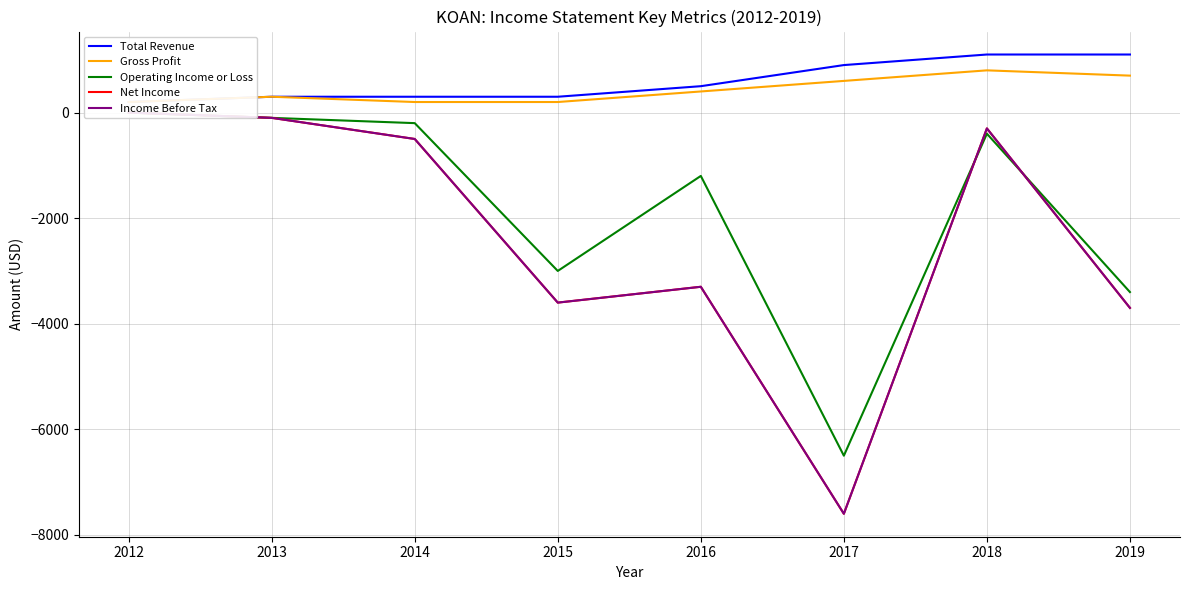

The Income Before Tax series shows -7600 at 2017. True or false?

True